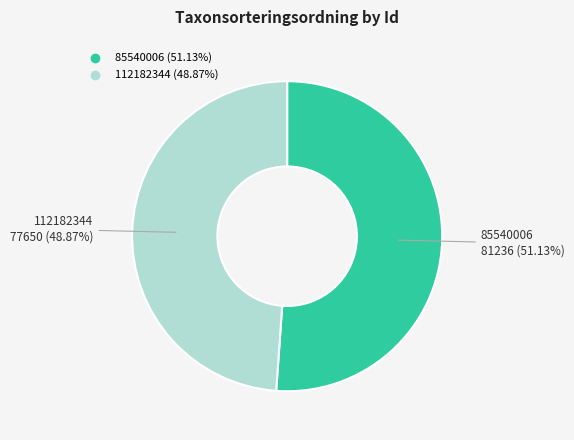

What is the ratio of the value at 85540006 to the value at 112182344?

1.0